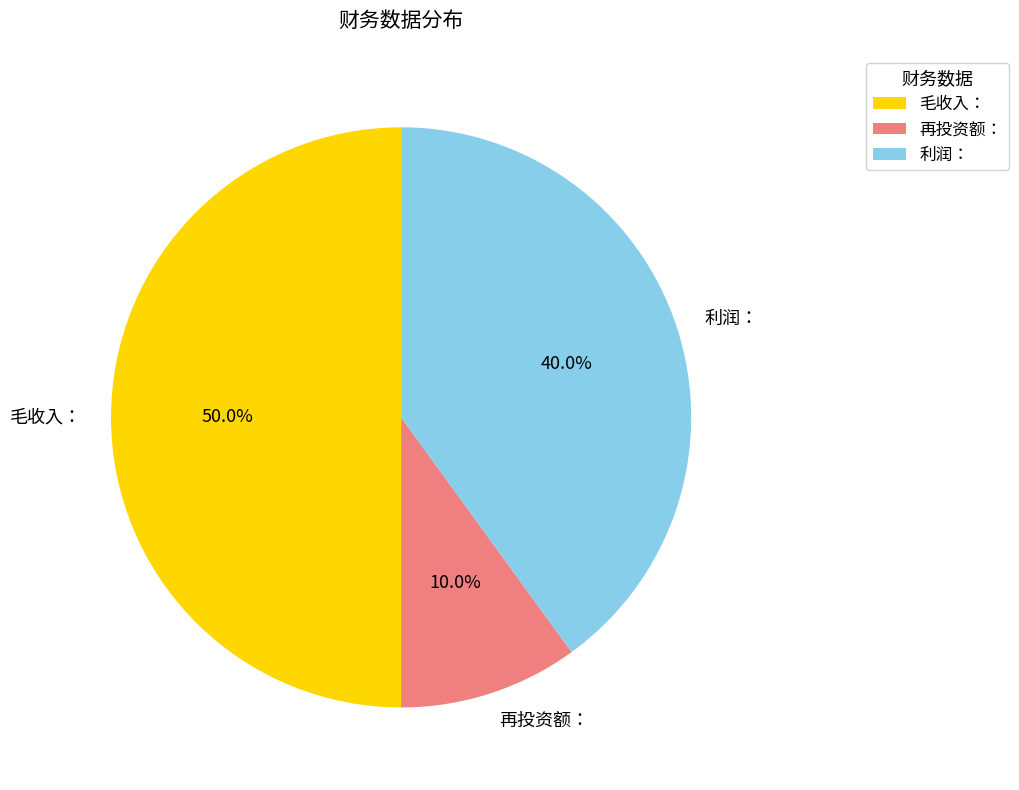

What percentage is NOT represented by 再投资额：?

90.0%